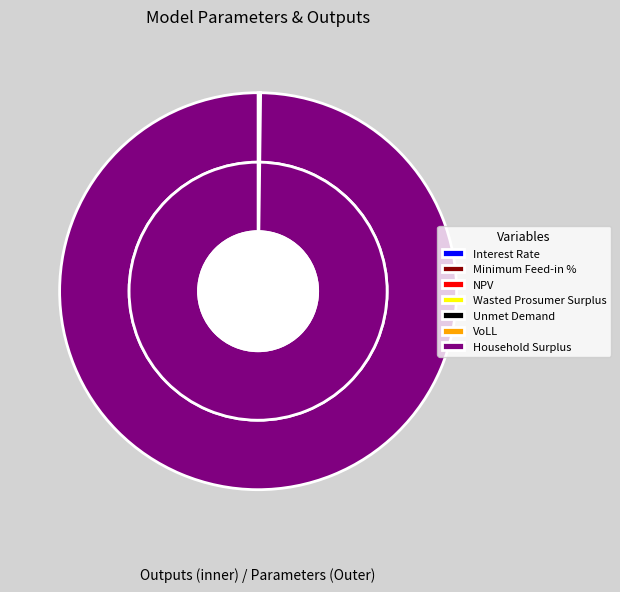

Combined, do Interest Rate and Minimum Feed-in % account for over 50%?

No